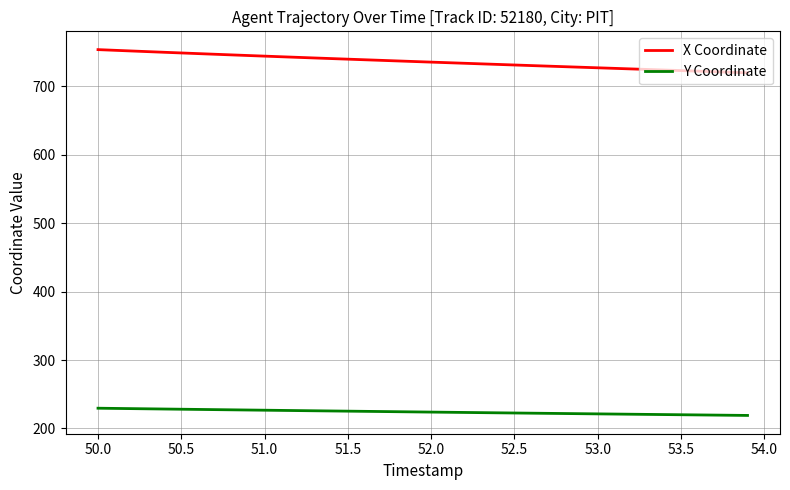

Which series has the widest spread of values?

X Coordinate